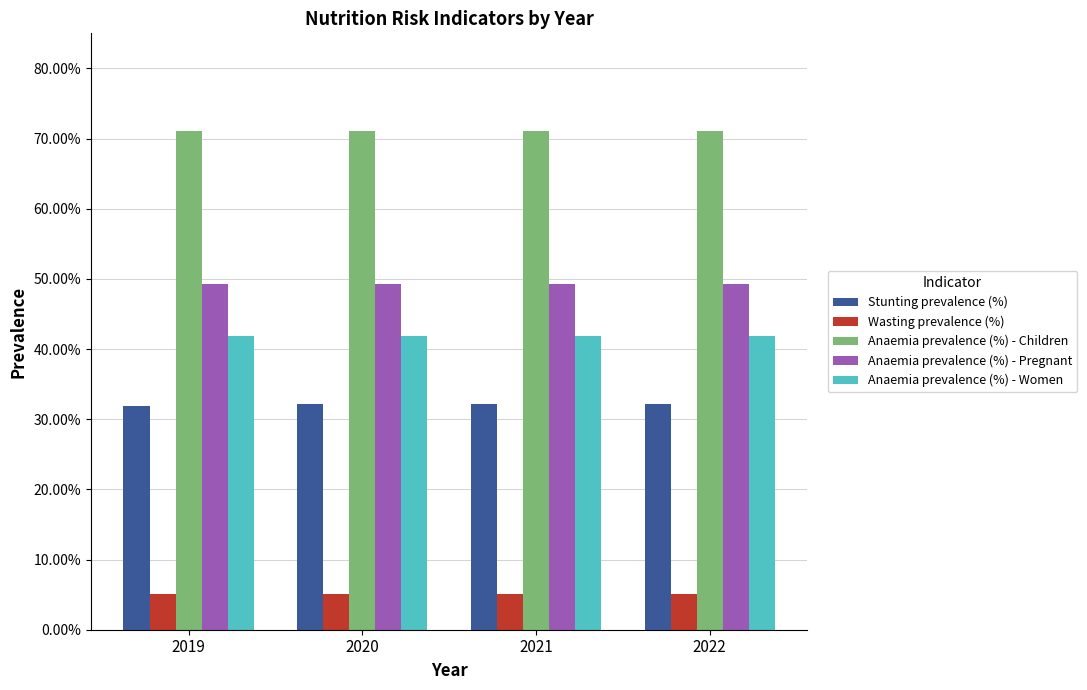

Is it true that Anaemia prevalence (%) - Women equals 0.2 at 2022?

False